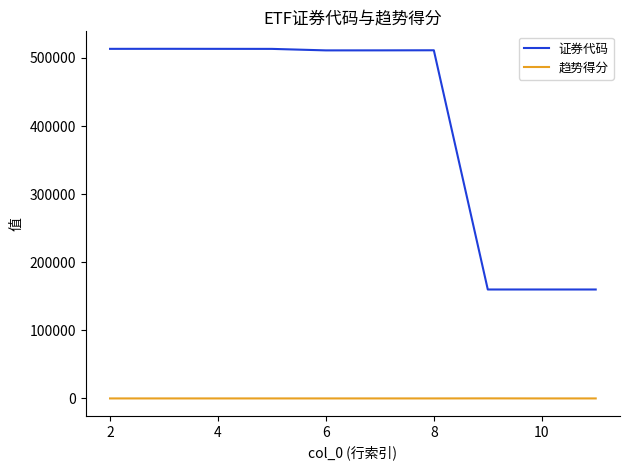

What is the average value of the 证券代码 series?

394830